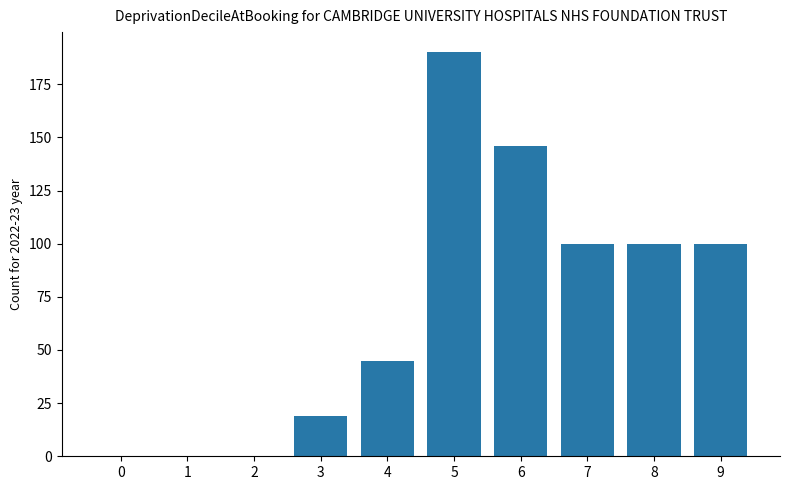

The value at 3 is 19. True or false?

True